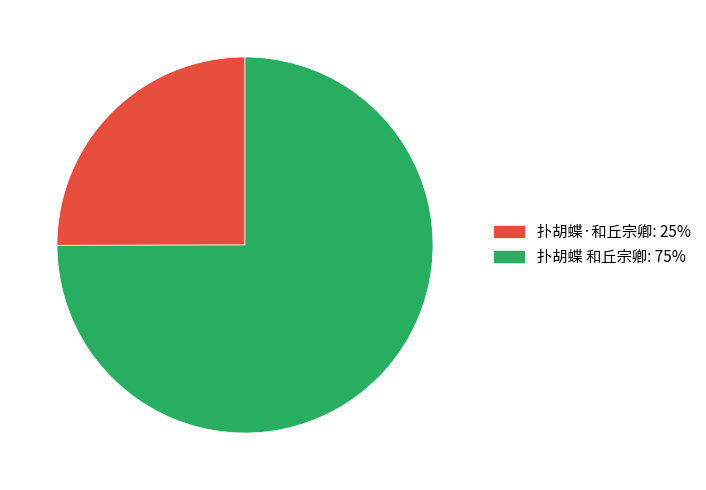

Do 扑胡蝶·和丘宗卿 and 扑胡蝶 和丘宗卿 together represent more than half of the pie?

Yes